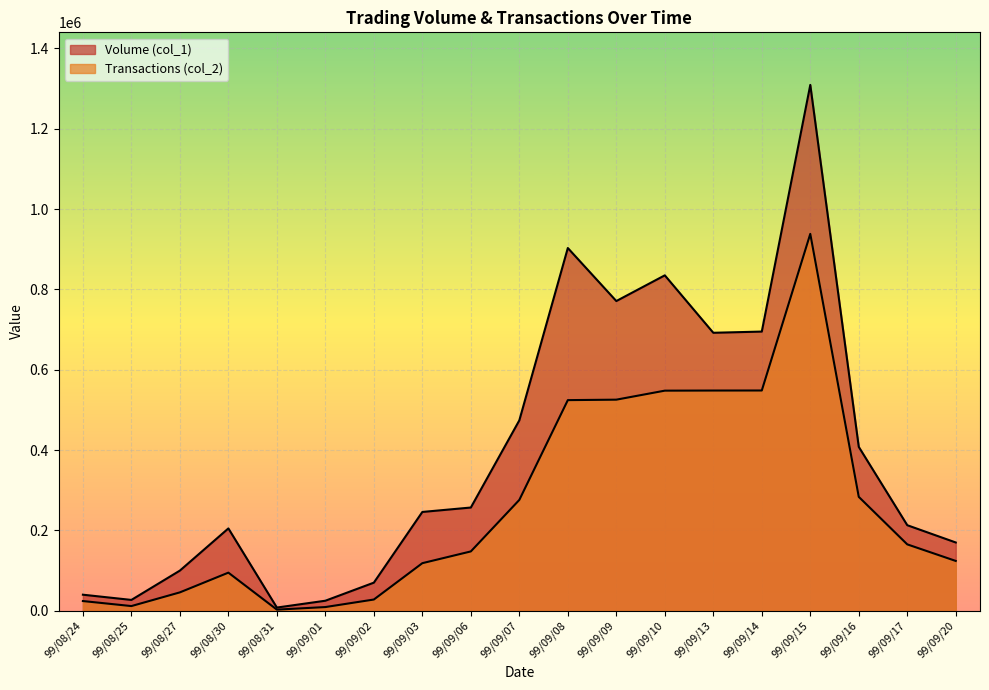

At which category is the sum across all series the highest?

99/09/15